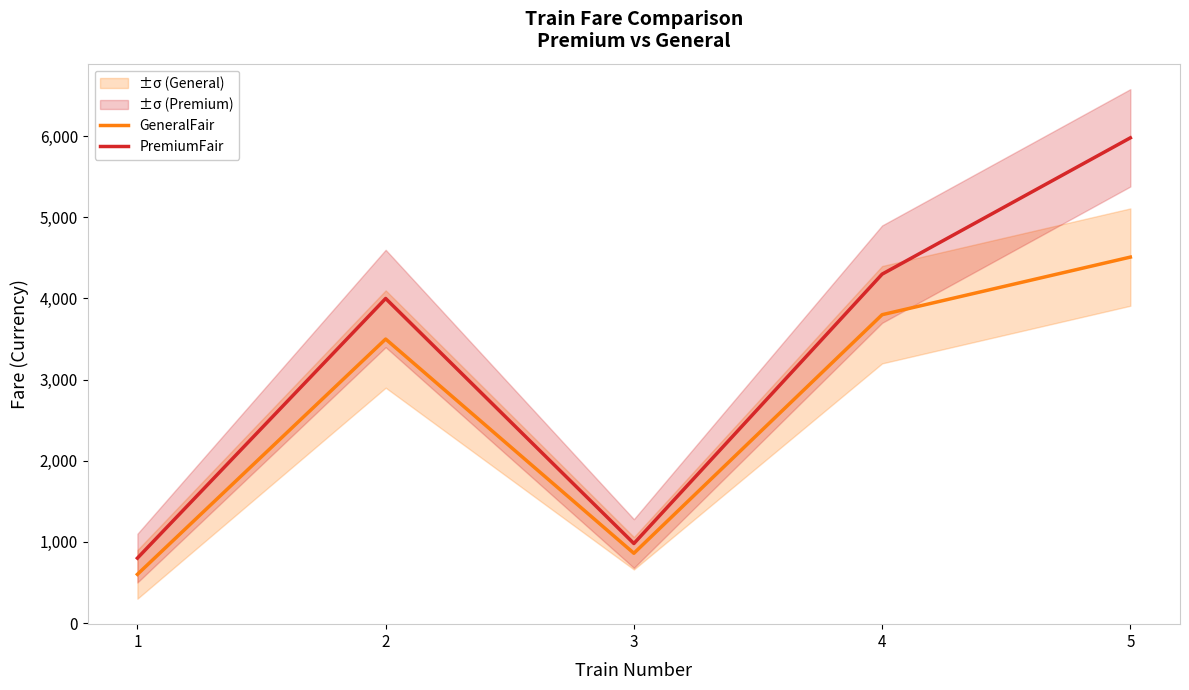

True or false: PremiumFair and GeneralFair intersect in this chart.

False